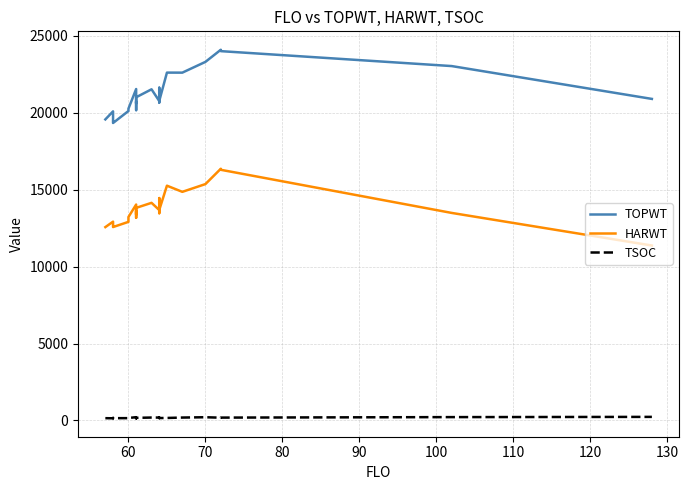

How many lines are shown in the chart?

3